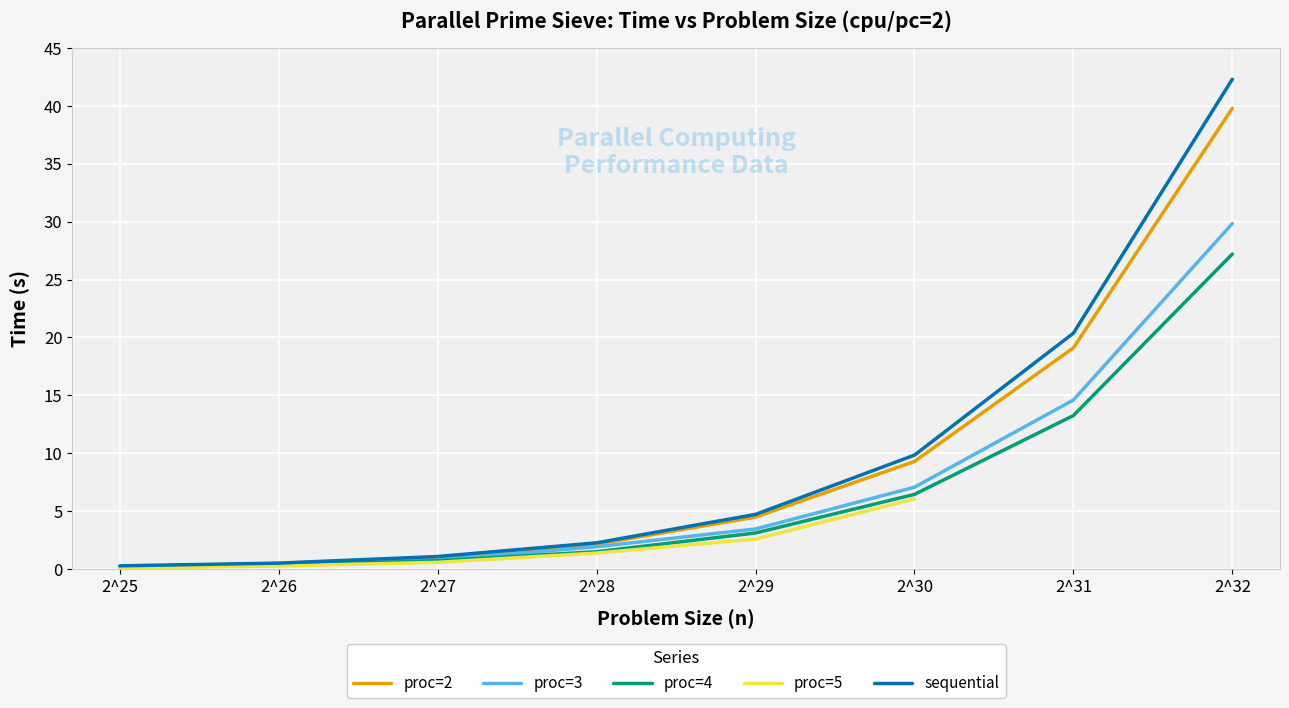

The value of proc=3 at 2^31 is 14.6. True or false?

True